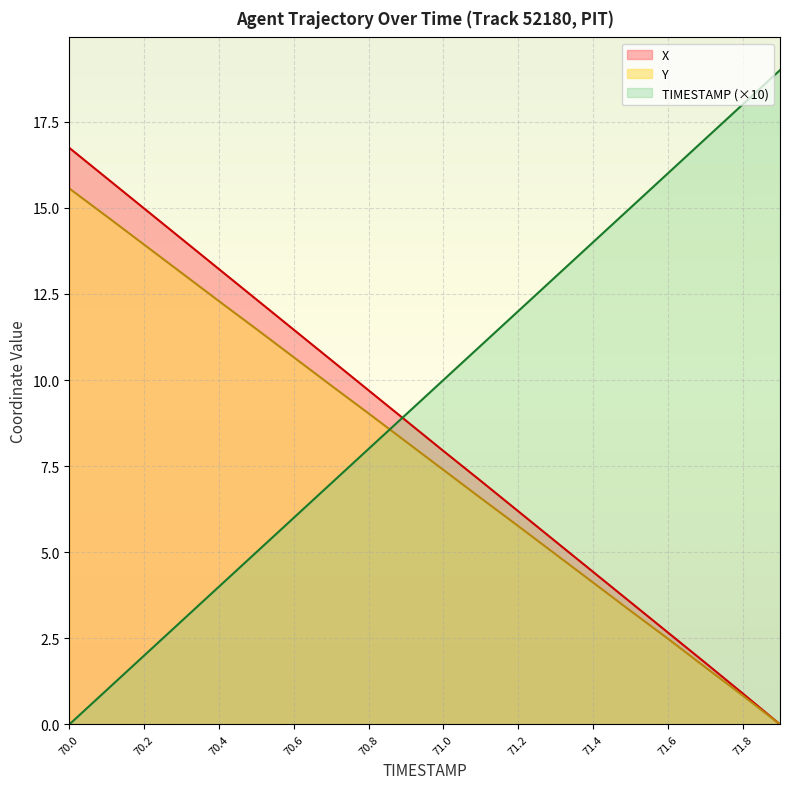

List the series in order of their peak value, lowest first.

Y, X, TIMESTAMP (×10)